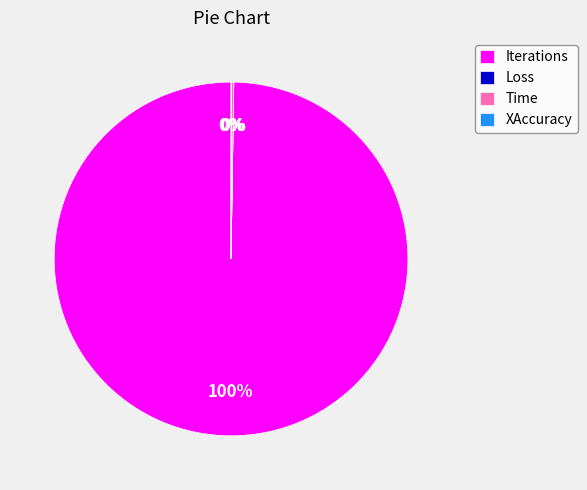

True or false: Iterations accounts for 100% of the total.

True